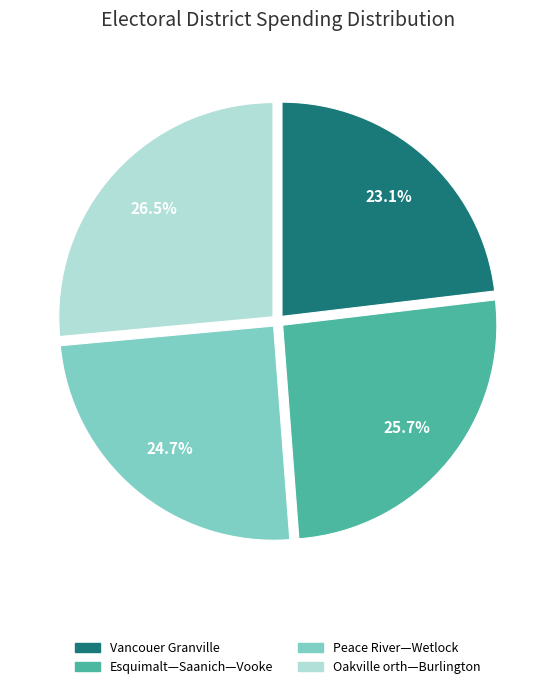

To the nearest percent, what is the average slice percentage?

25%